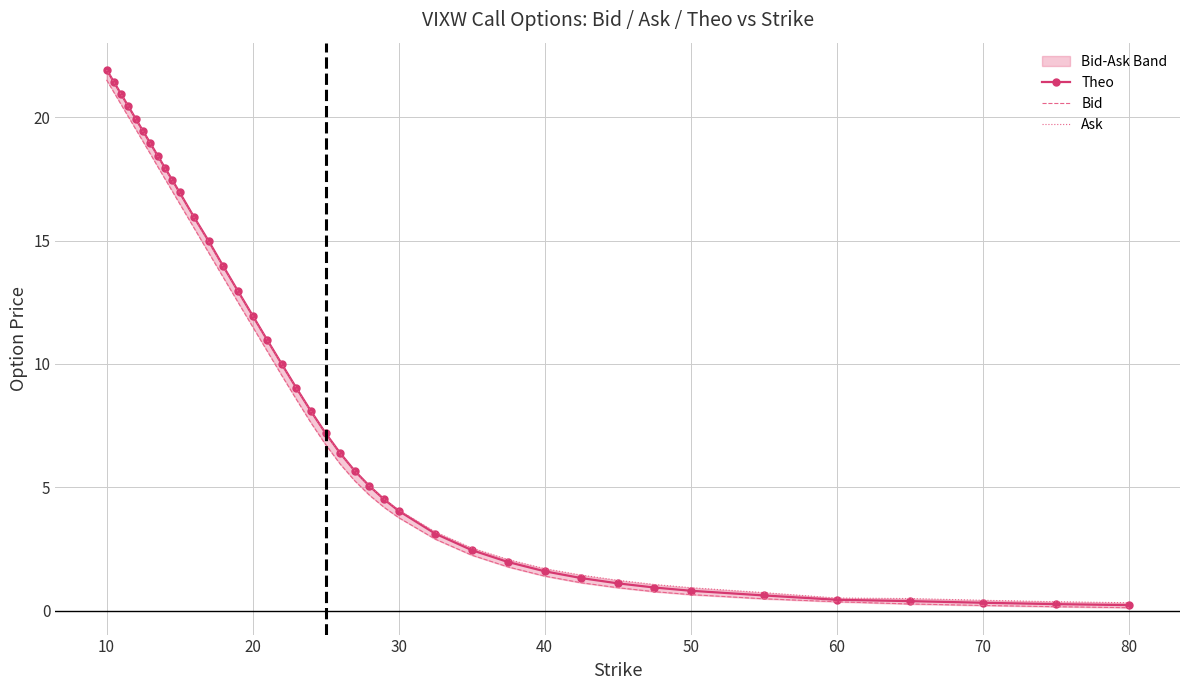

True or false: Theo and Bid intersect in this chart.

False